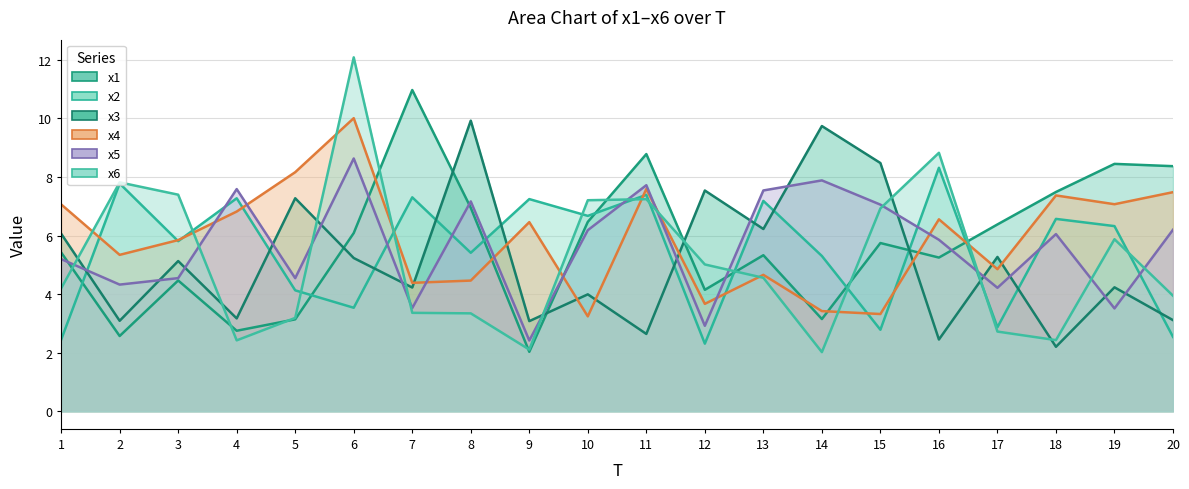

What is the difference between the x2 values at 2 and 9?

0.5